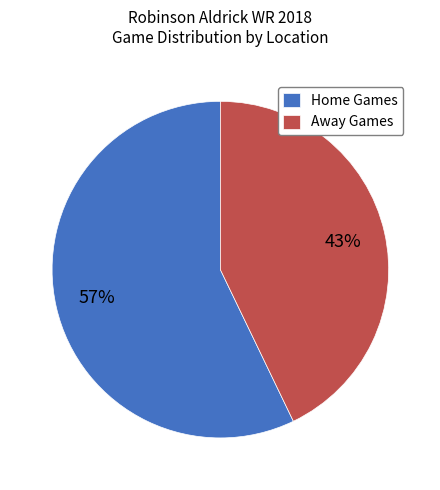

Count the number of slices in the pie.

2